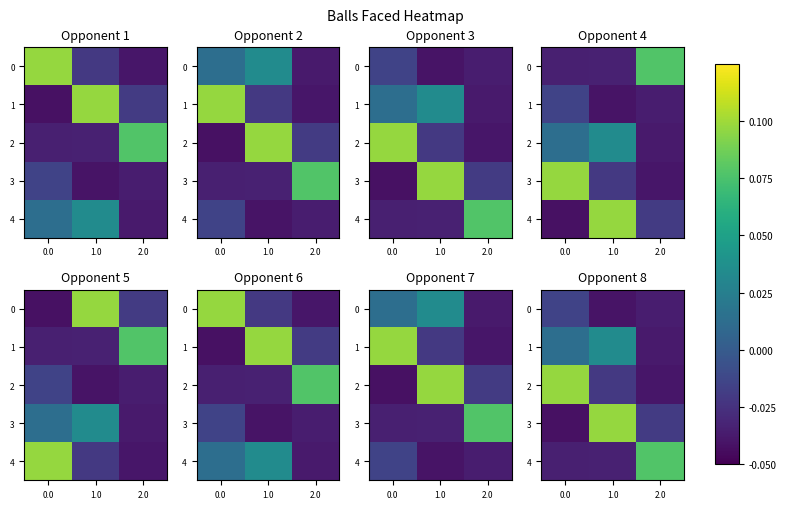

What is the sum of the row_3 values at 2.0 and 1.0?

0.1